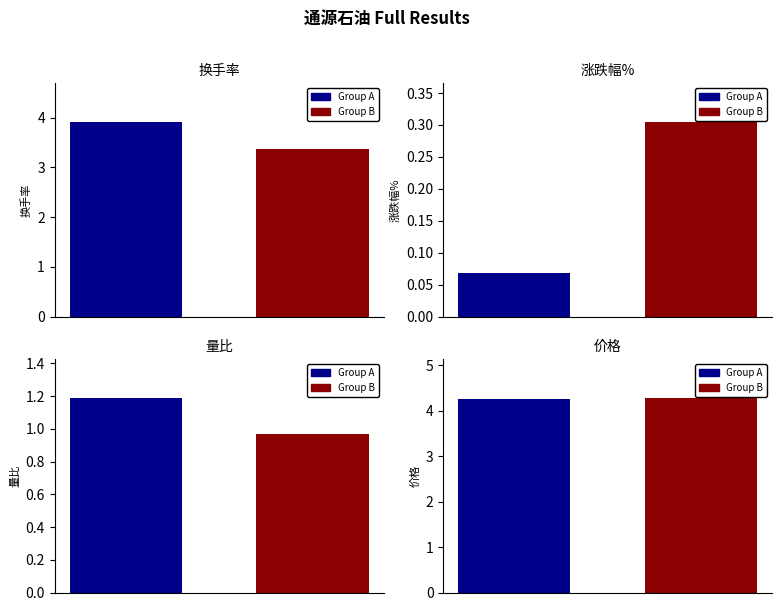

Which series changed the most between 2022-11-18 and 2022-11-25?

换手率